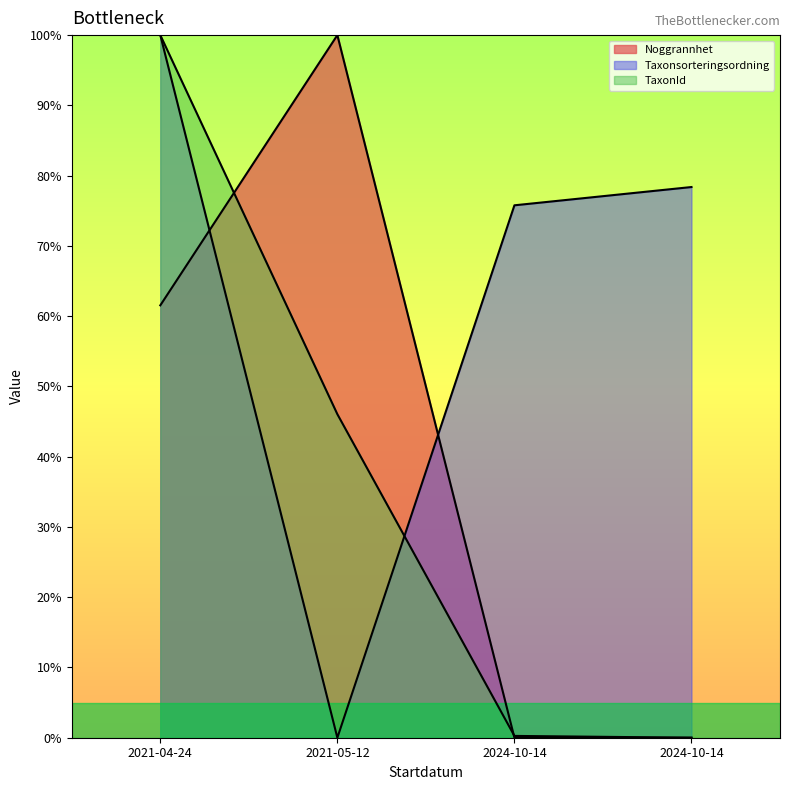

The value of Noggrannhet at 2024-10-14 is -68.6. True or false?

False